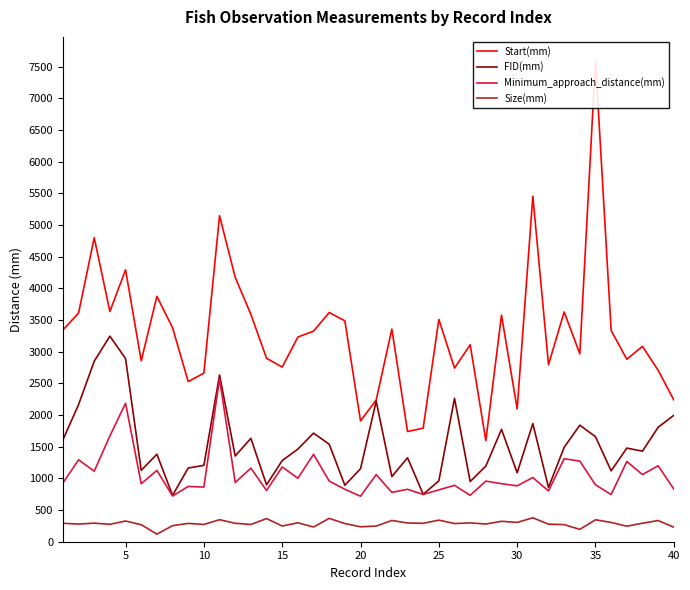

True or false: Size(mm) and FID(mm) cross at least once.

False